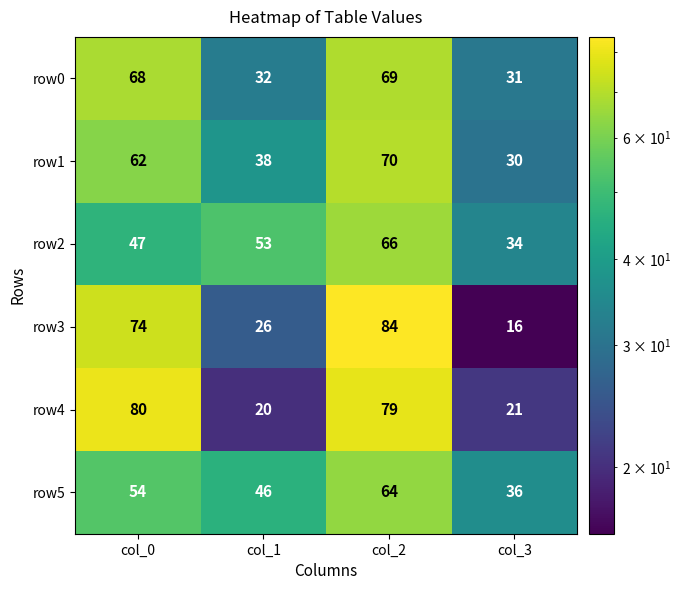

What is the difference between the highest and lowest values at col_0?

33